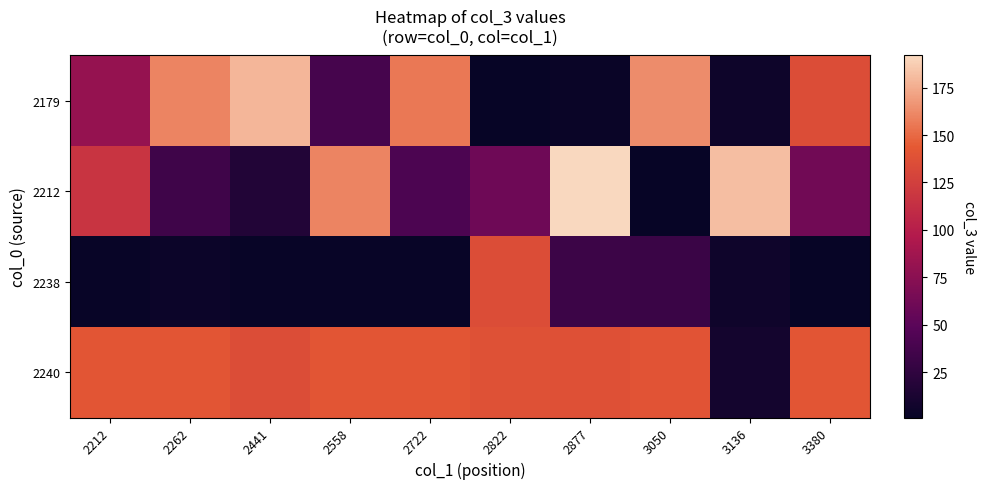

Reading right to left, extract all data points from this chart.

2179: 3380=135	3136=5	3050=163	2877=3	2822=1	2722=156	2558=38	2441=179	2262=160	2212=81
2212: 3380=62	3136=182	3050=1	2877=192	2822=60	2722=42	2558=160	2441=17	2262=34	2212=117
2238: 3380=1	3136=6	3050=31	2877=32	2822=135	2722=2	2558=2	2441=2	2262=4	2212=2
2240: 3380=141	3136=9	3050=140	2877=137	2822=138	2722=141	2558=141	2441=135	2262=141	2212=141